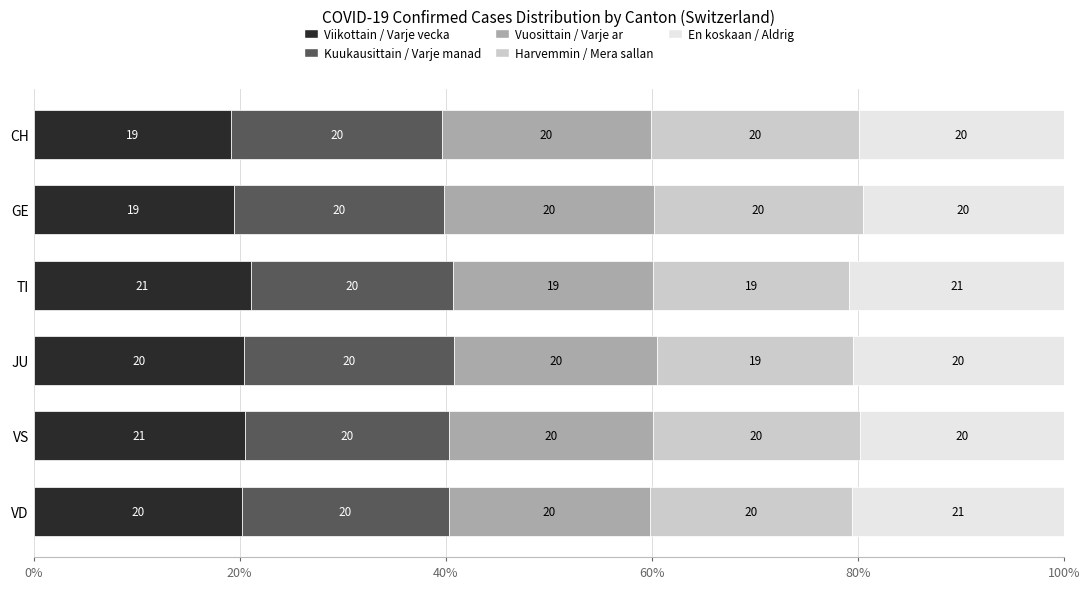

True or false: Viikottain / Varje vecka has a value of 20.4 at JU.

True